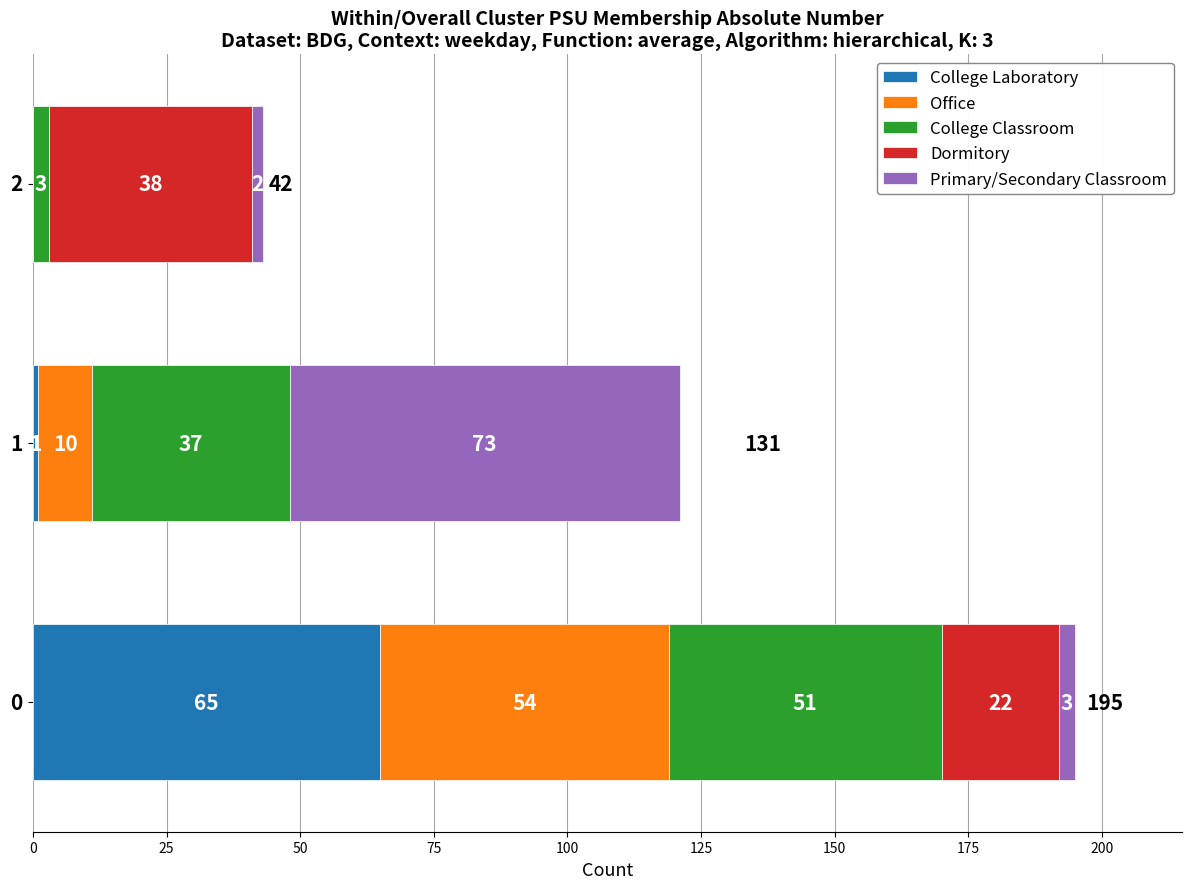

What are all the series names shown in the legend?

College Laboratory, Office, College Classroom, Dormitory, Primary/Secondary Classroom